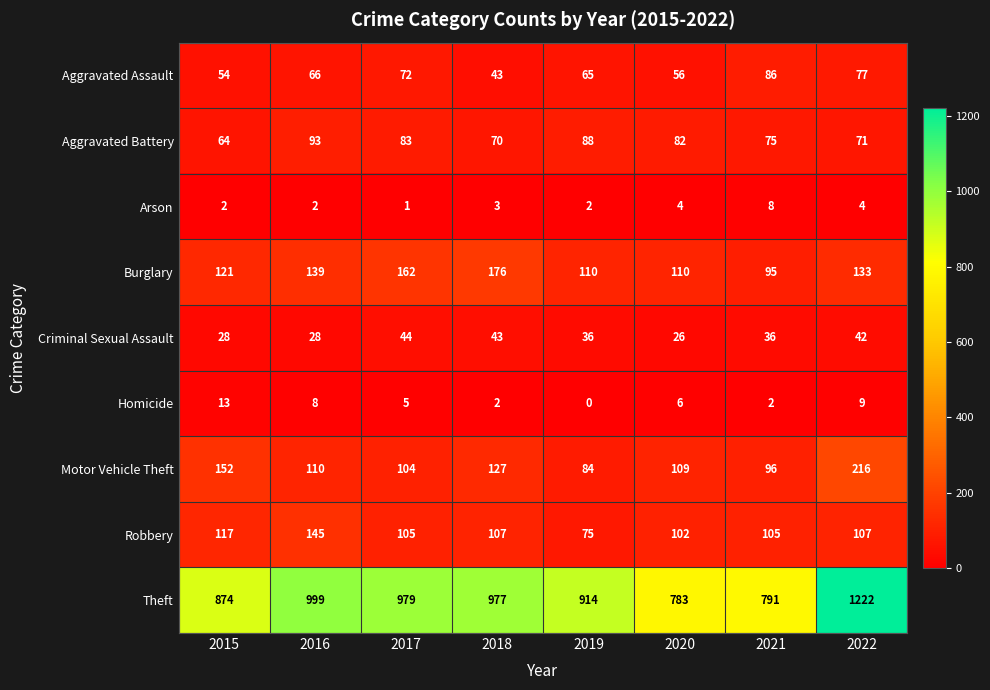

At which category does the chart reach its peak across all series?

2022